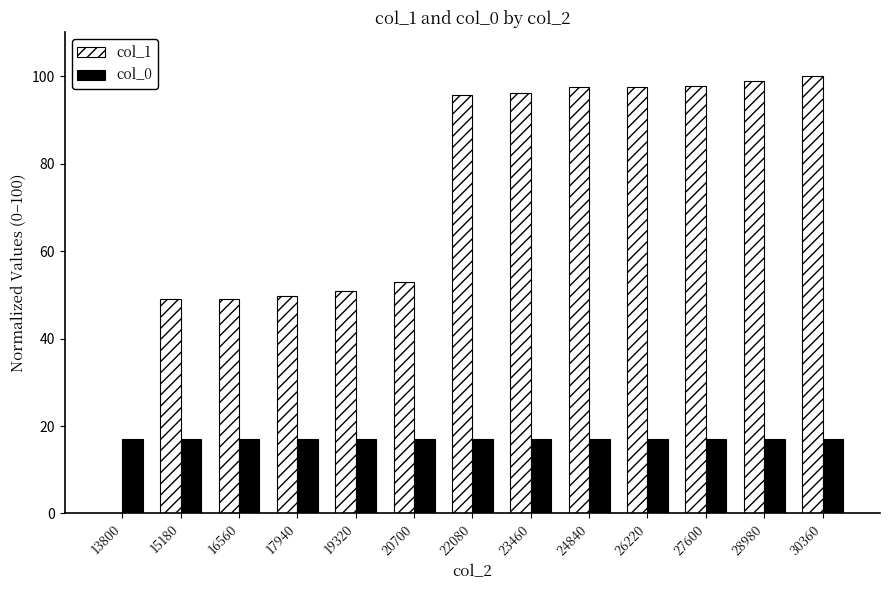

What is the sum of all col_0 values?

221.0